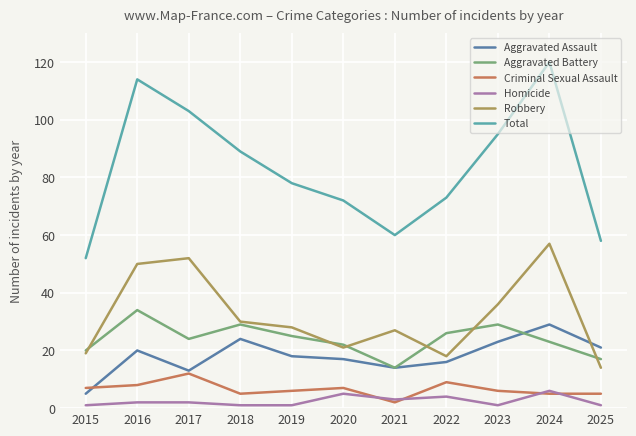

List the series in order of their peak value, highest first.

Total, Robbery, Aggravated Battery, Aggravated Assault, Criminal Sexual Assault, Homicide